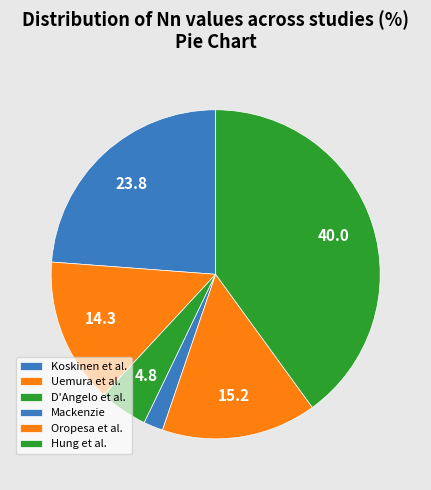

Count the number of slices in the pie.

6